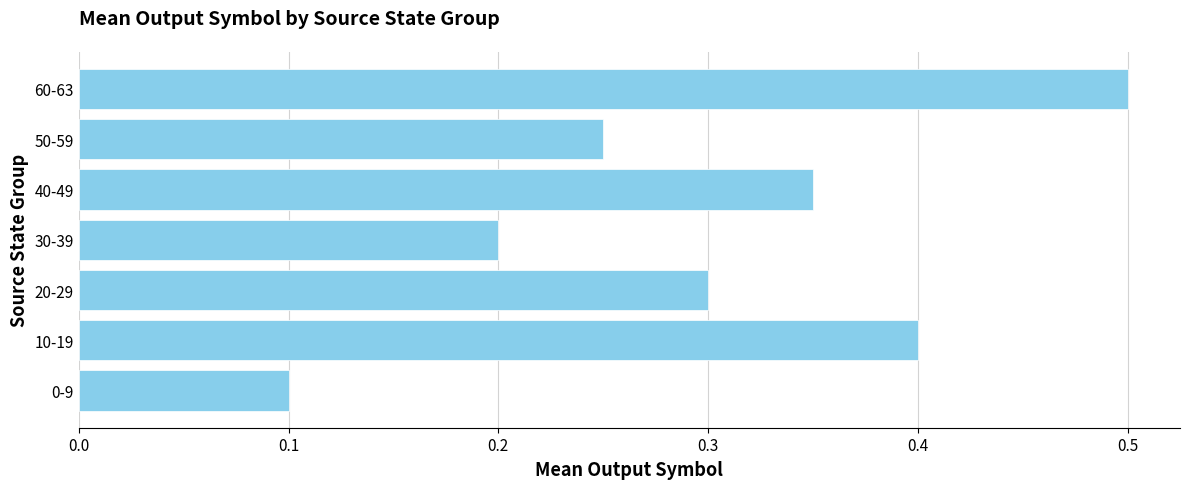

The value at 10-19 is 0.1. True or false?

False